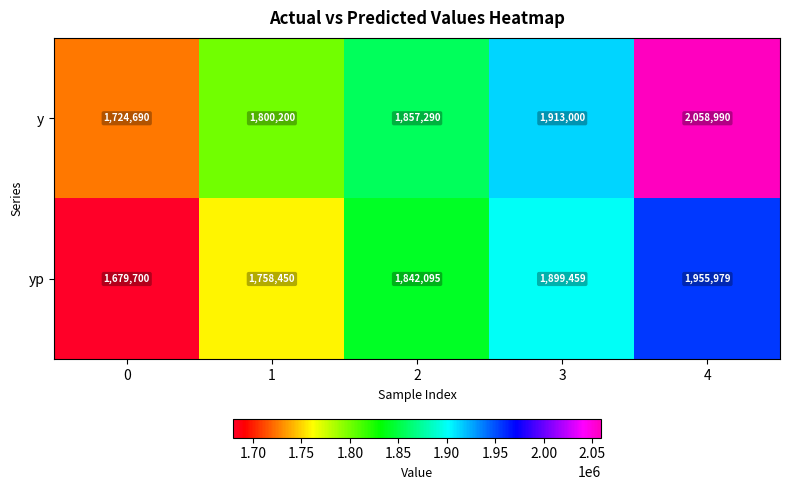

List the series in order of their overall mean, highest first.

y, yp